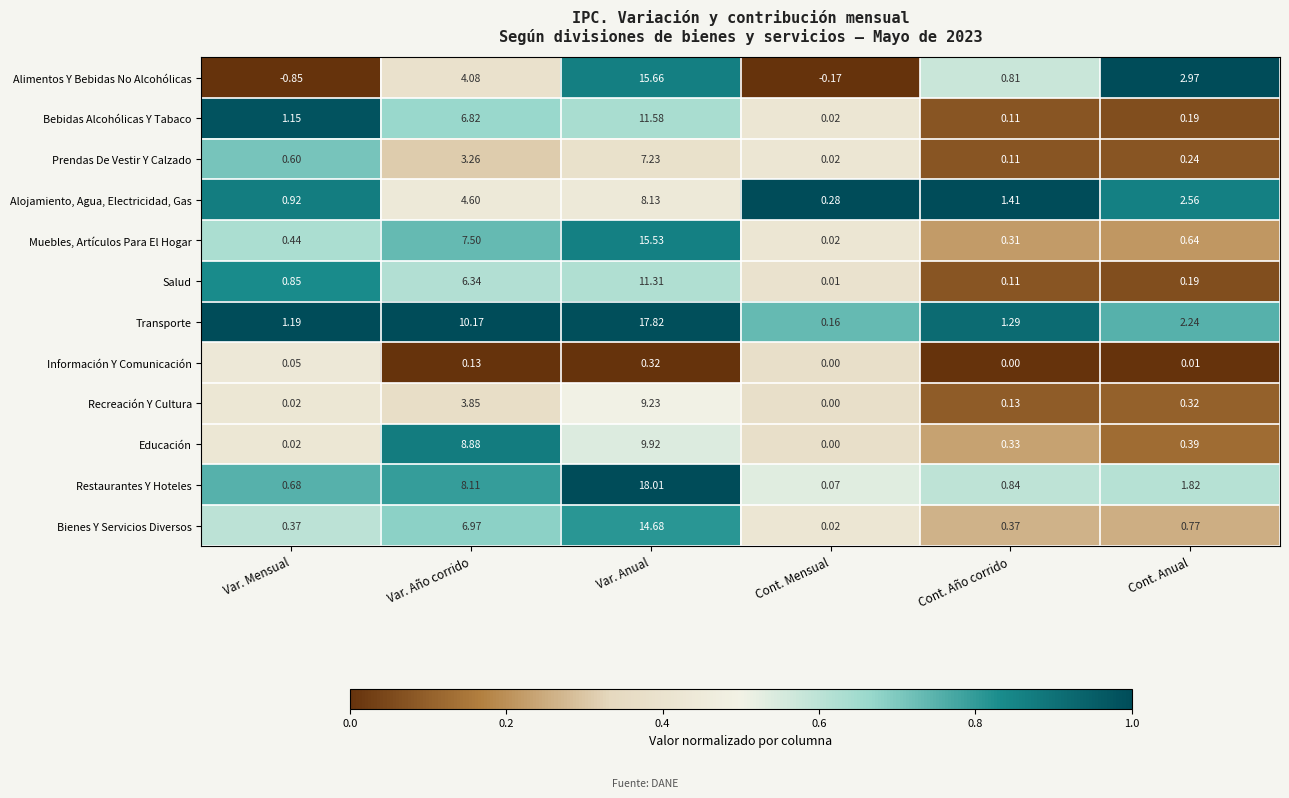

Which label corresponds to the largest value in the chart?

Var. Anual